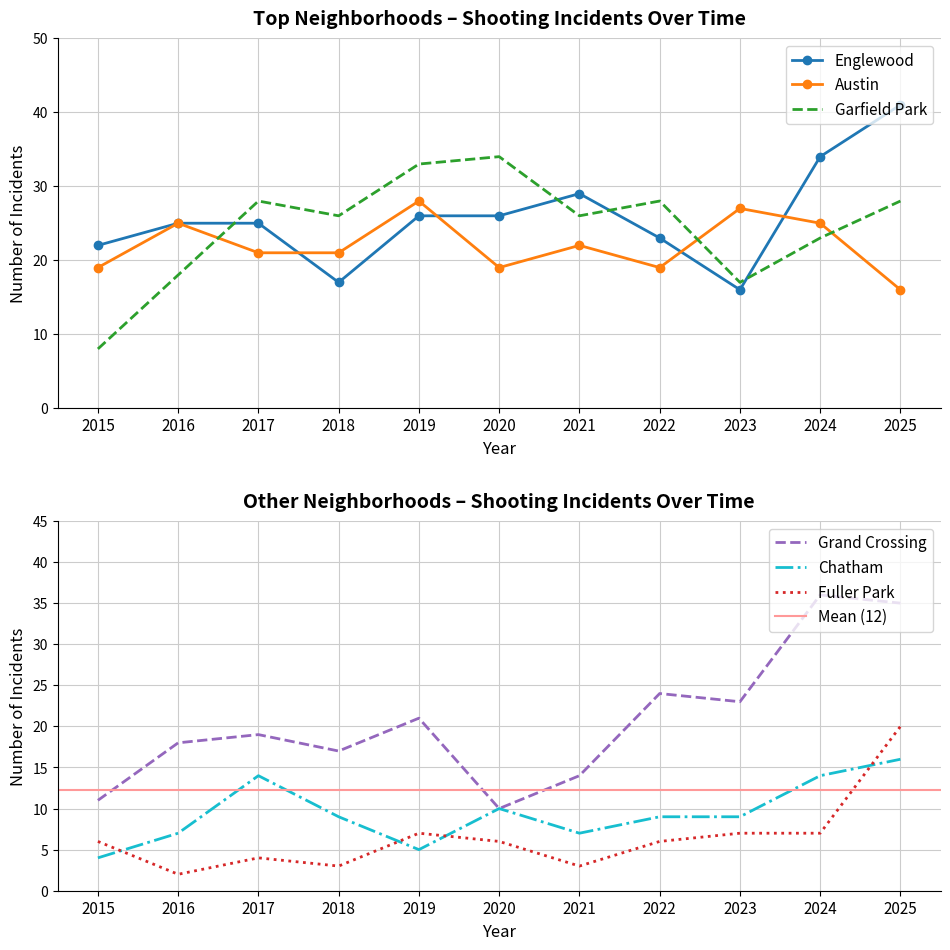

Count the number of data series in this chart.

6